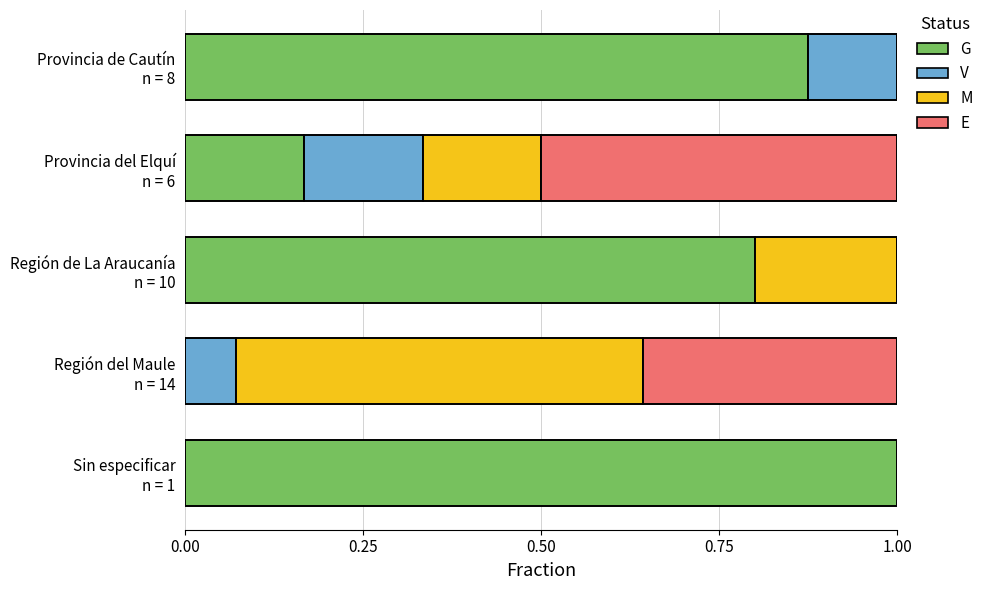

What is the sum of all G values?

2.8